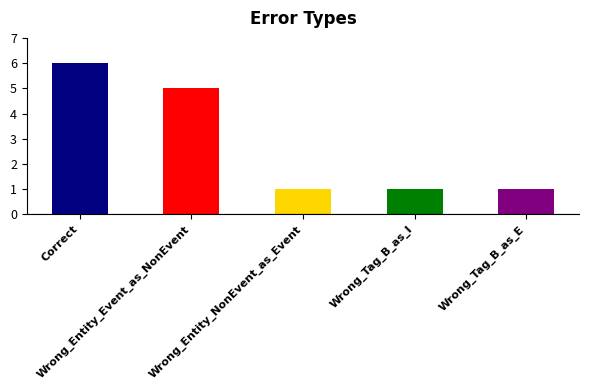

What is the label of the 1st bar from the right?

Wrong_Tag_B_as_E